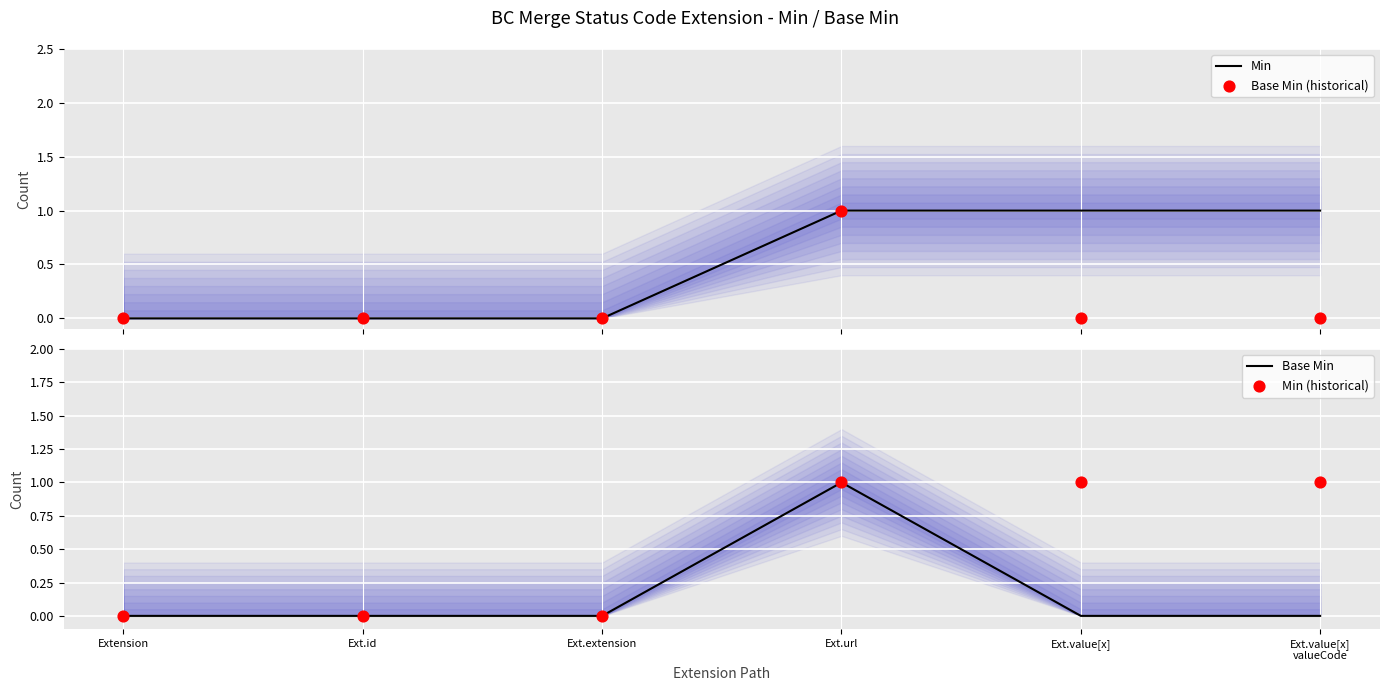

Which series reaches the minimum Y coordinate?

Min